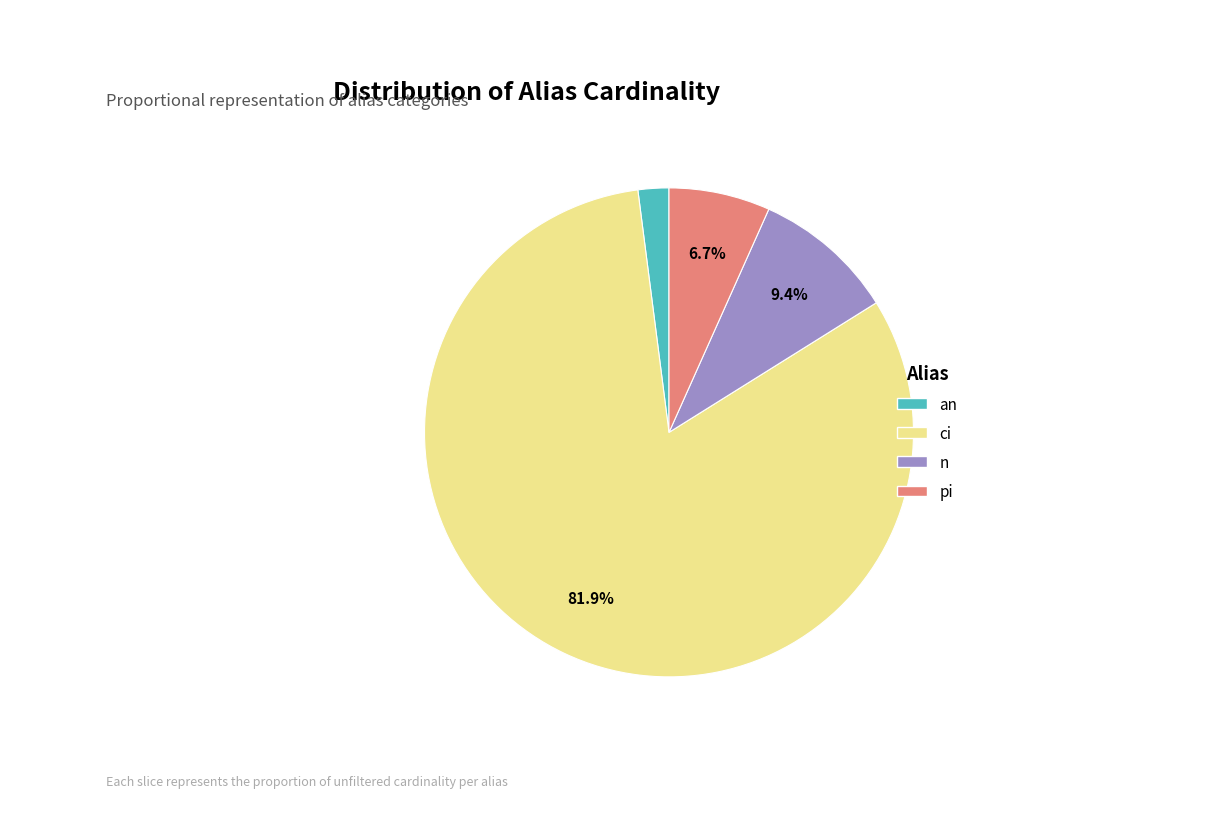

Which slice is the smallest?

an